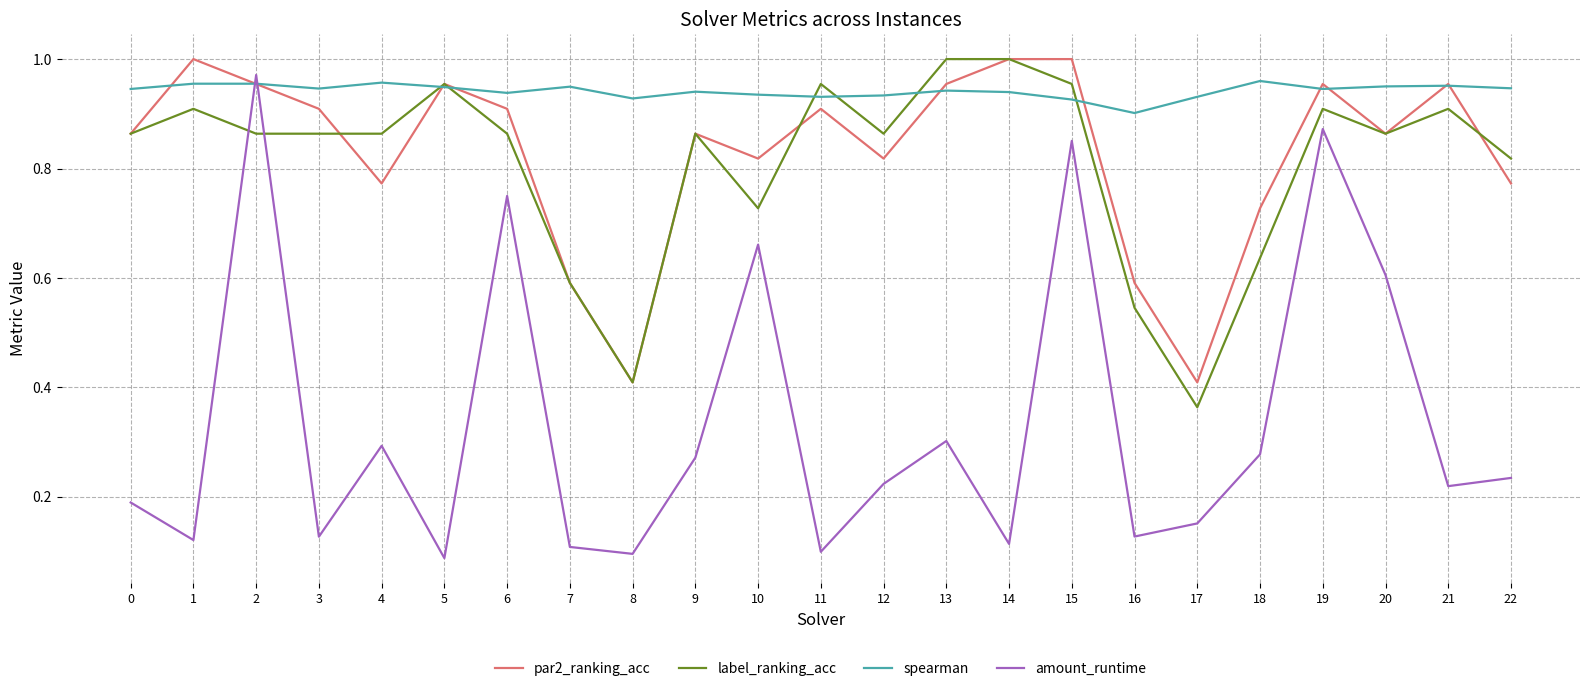

What are all the series names shown in the legend?

par2_ranking_acc, label_ranking_acc, spearman, amount_runtime